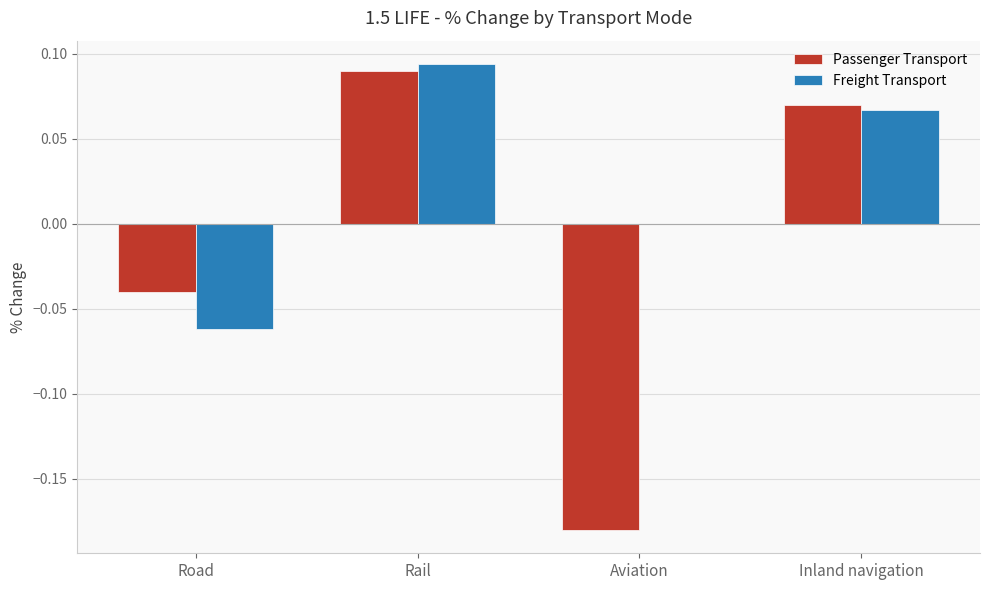

Is the value of Passenger Transport at Inland navigation greater than the value of Freight Transport at Road?

Yes